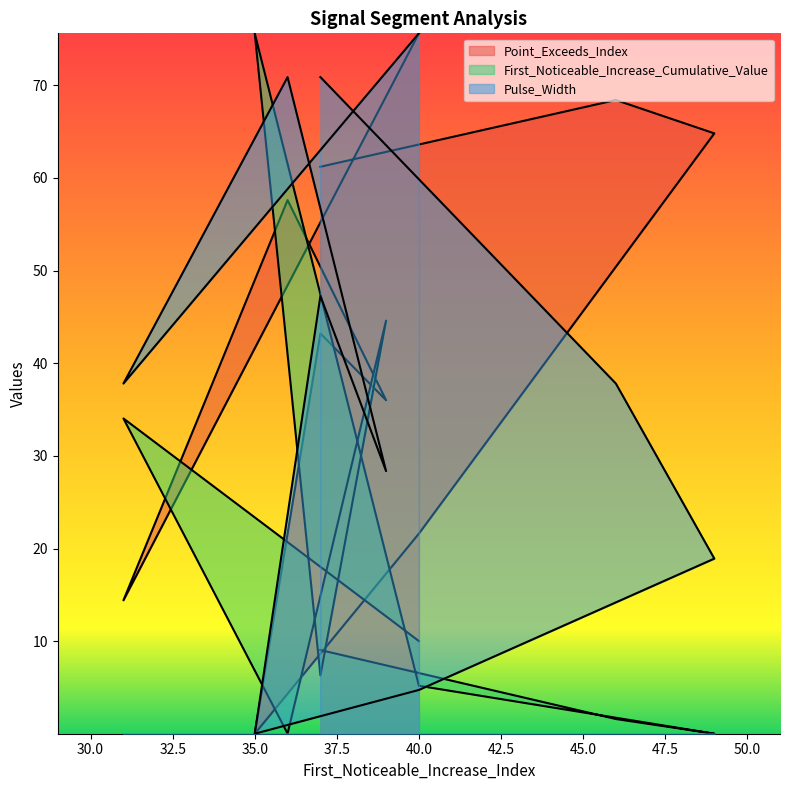

In First_Noticeable_Increase_Cumulative_Value, how many points are higher than both neighbors (excluding endpoints)?

3